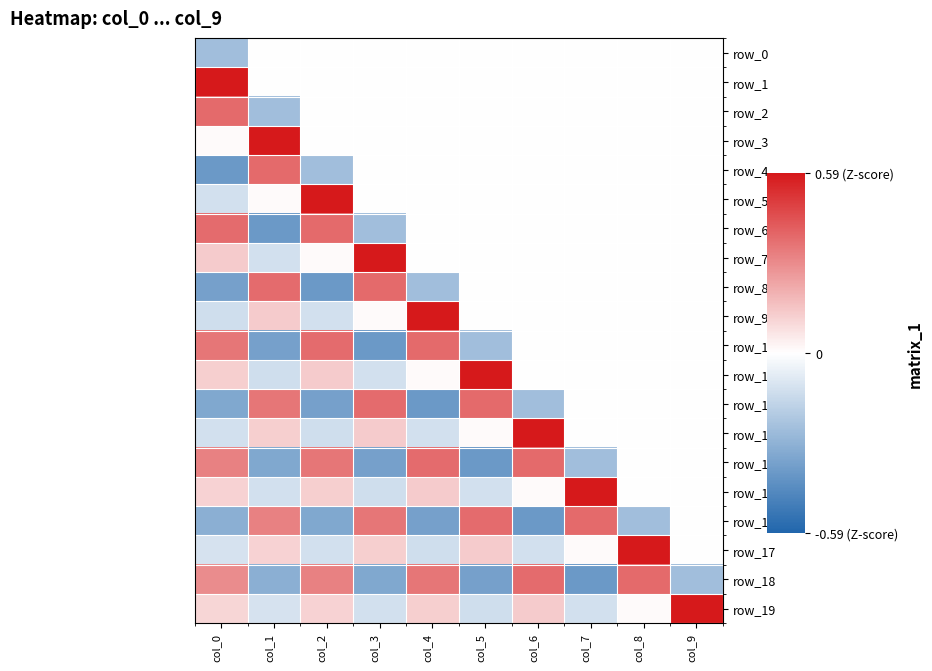

The row_15 series shows 0.1 at col_0. True or false?

True